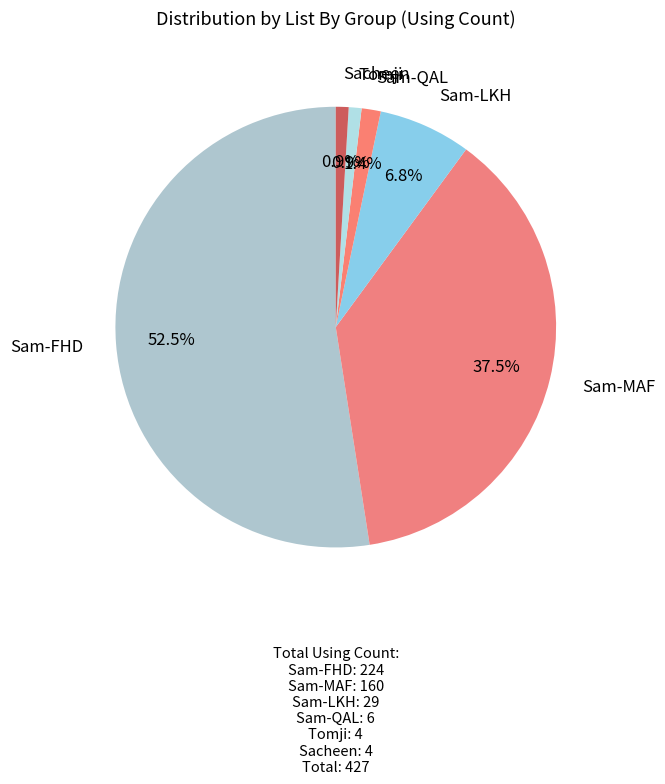

What is the largest slice in the pie chart?

Sam-FHD